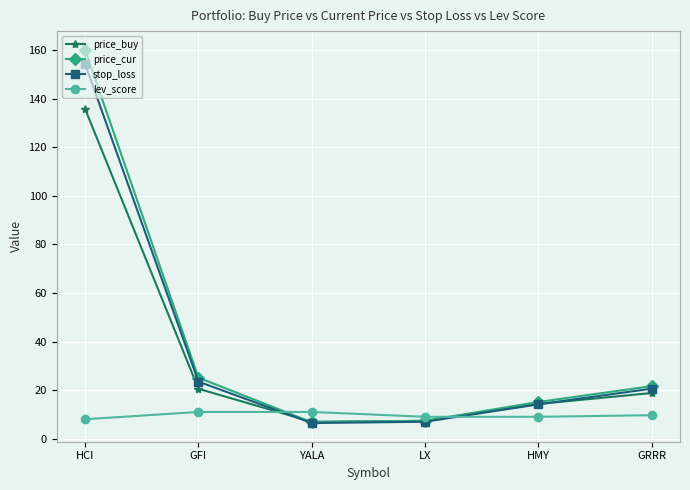

The value of stop_loss at GFI is 23.5. True or false?

True